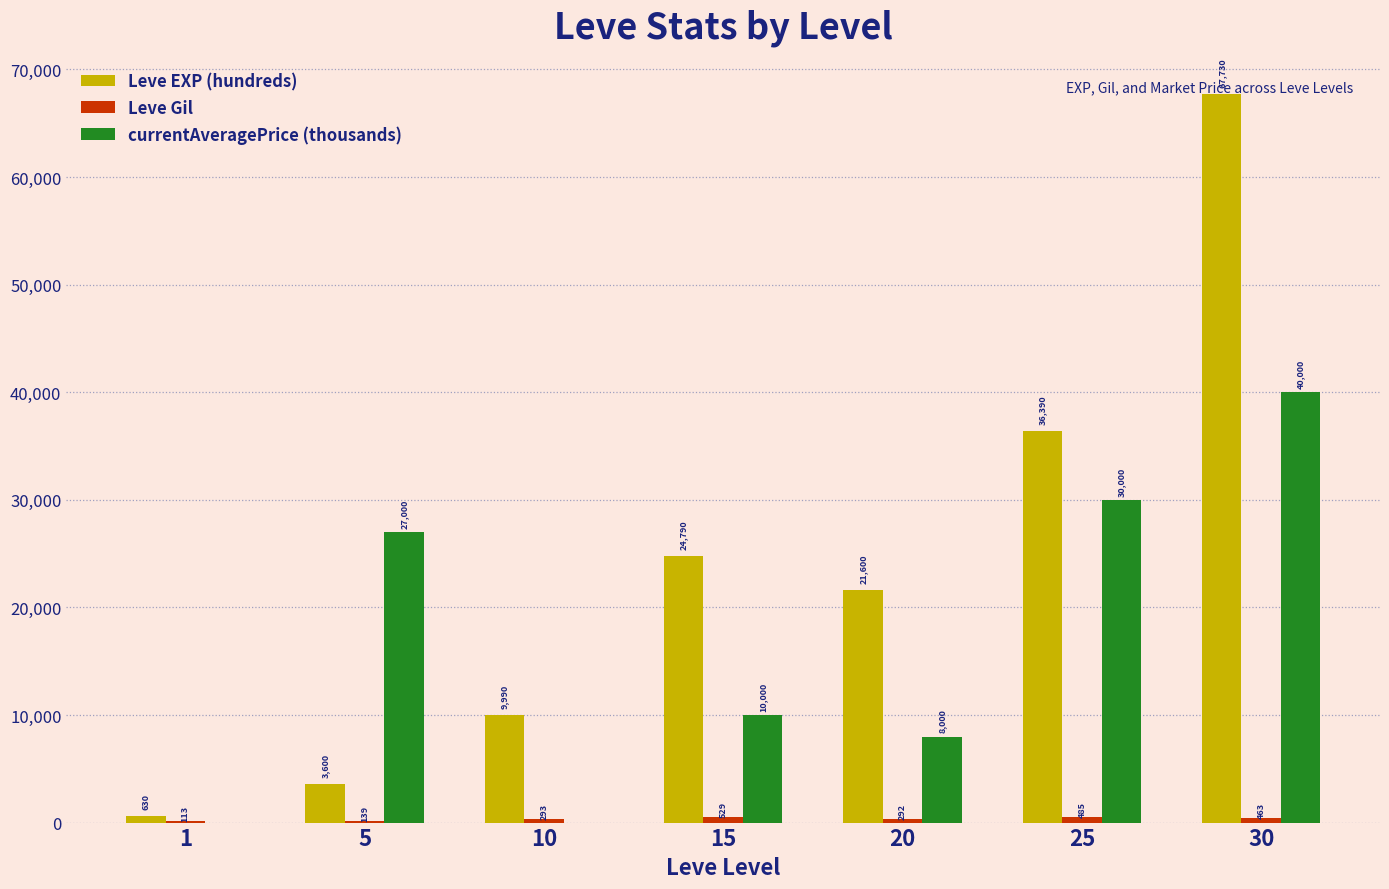

What is the sum of all currentAveragePrice (thousands) values?

115000